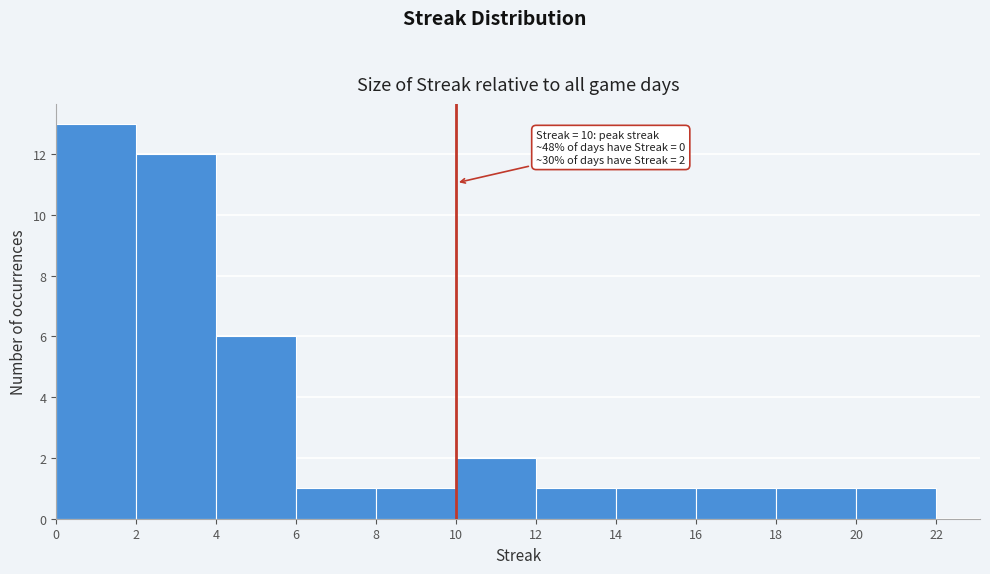

Over which range of the x-axis is the bar tallest?

0 to 2